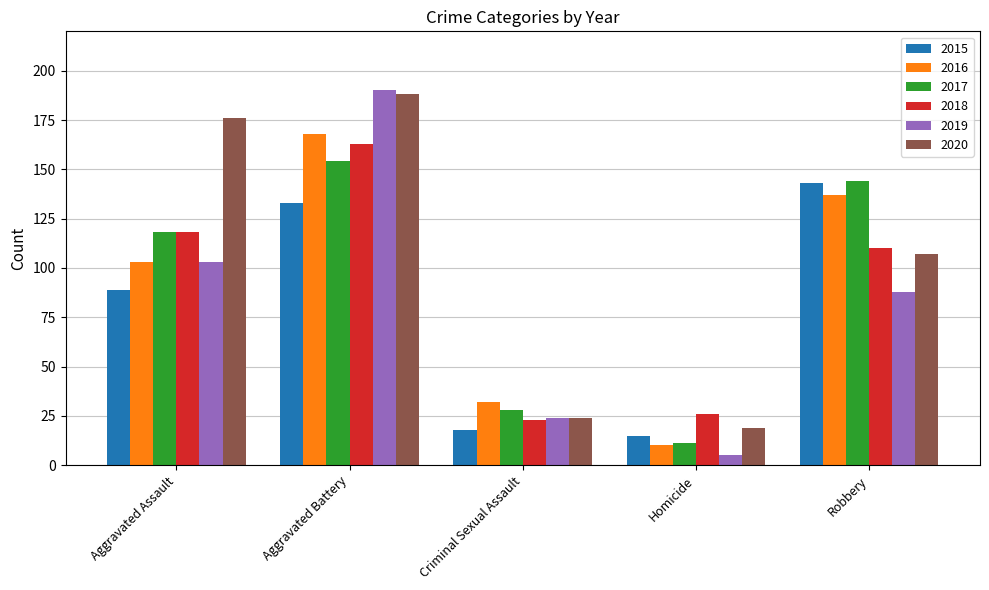

What is the label of the 2nd bar from the right?

Homicide